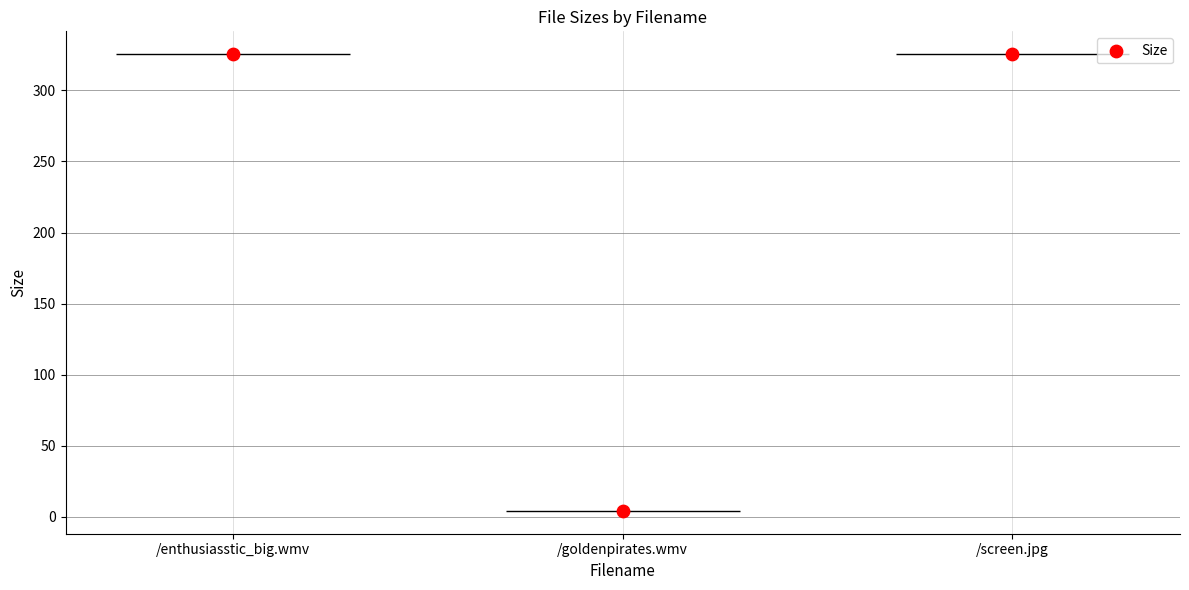

Approximately how many times larger is the value at /enthusiasstic_big.wmv compared to /goldenpirates.wmv?

78.6